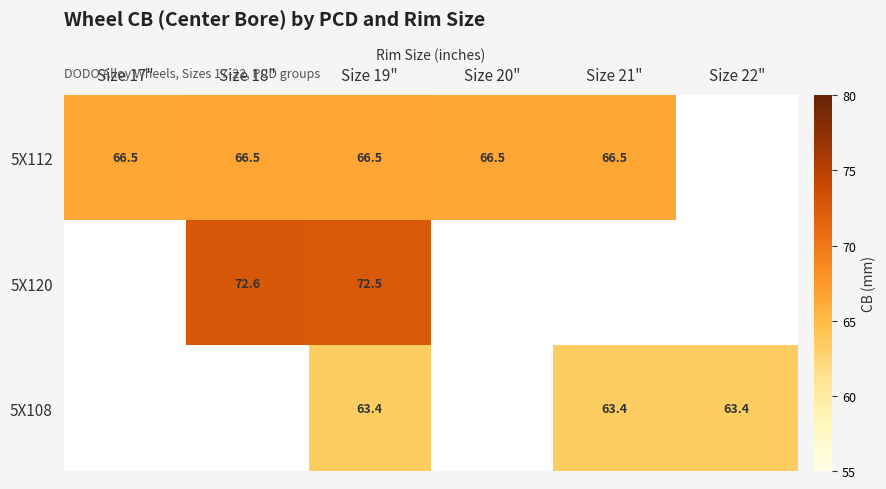

Rank the series at Size 19" from lowest to highest value.

5X108, 5X112, 5X120